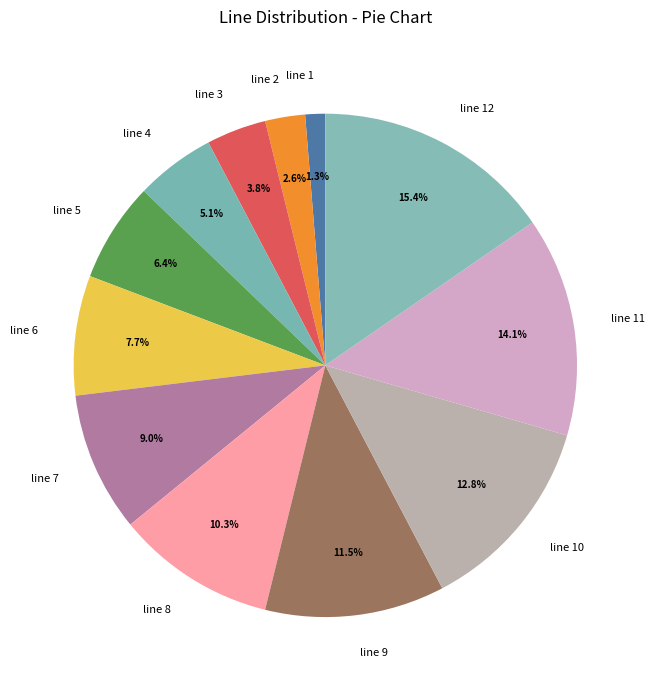

Which has a higher value, line 6 or line 5?

line 6